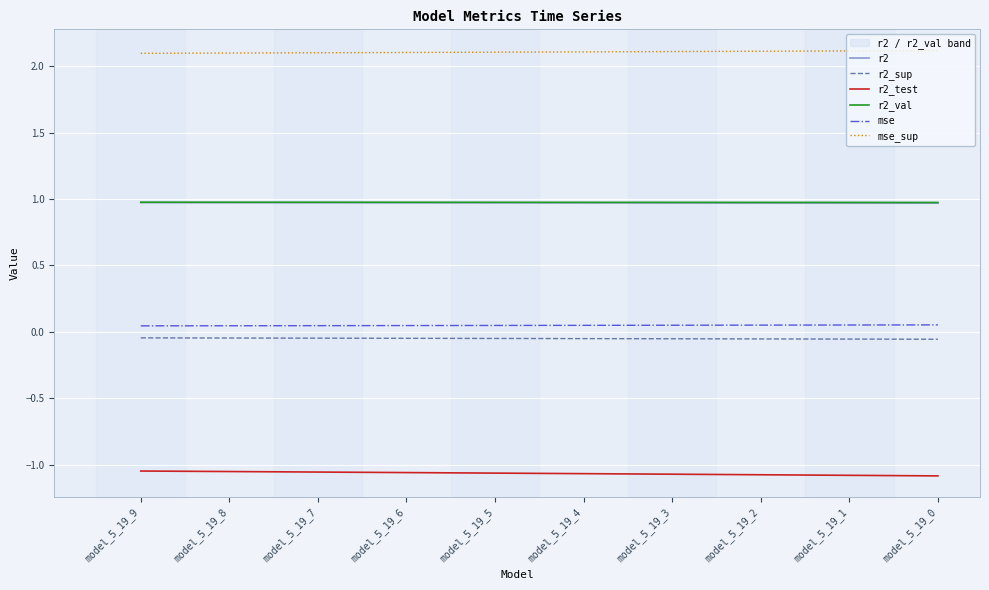

What is the value of the mse_sup point at the 4th from the left?

2.1